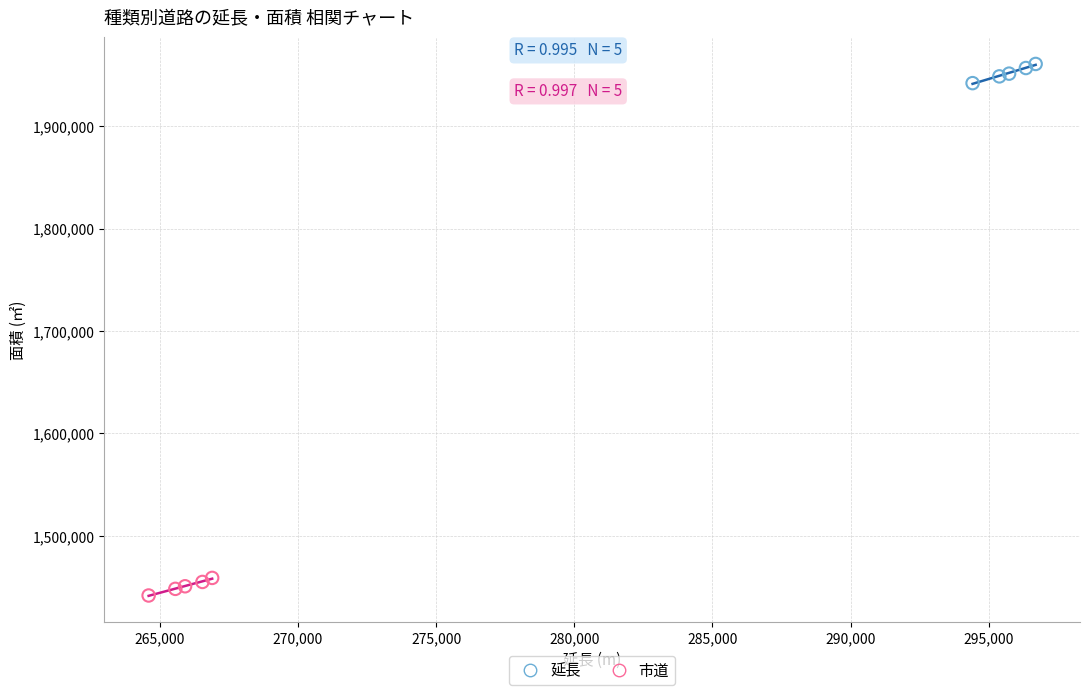

Which series contains the highest Y value?

延長